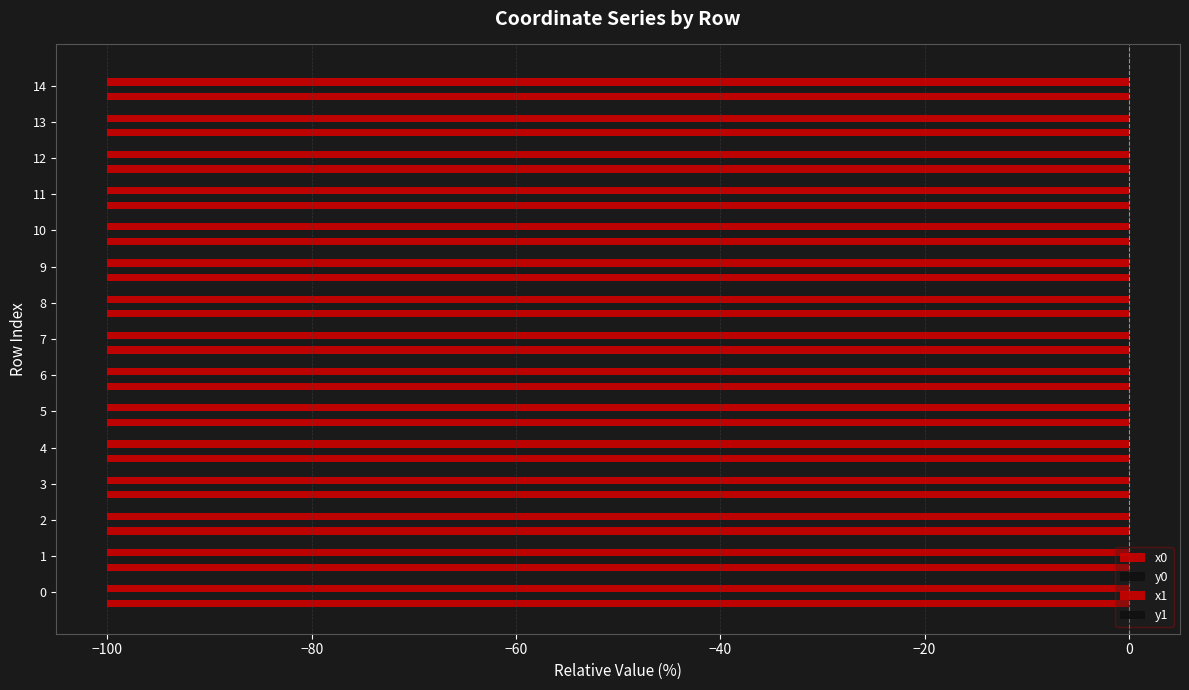

What is the value of the x0 bar at the 8th from the left?

-100.0